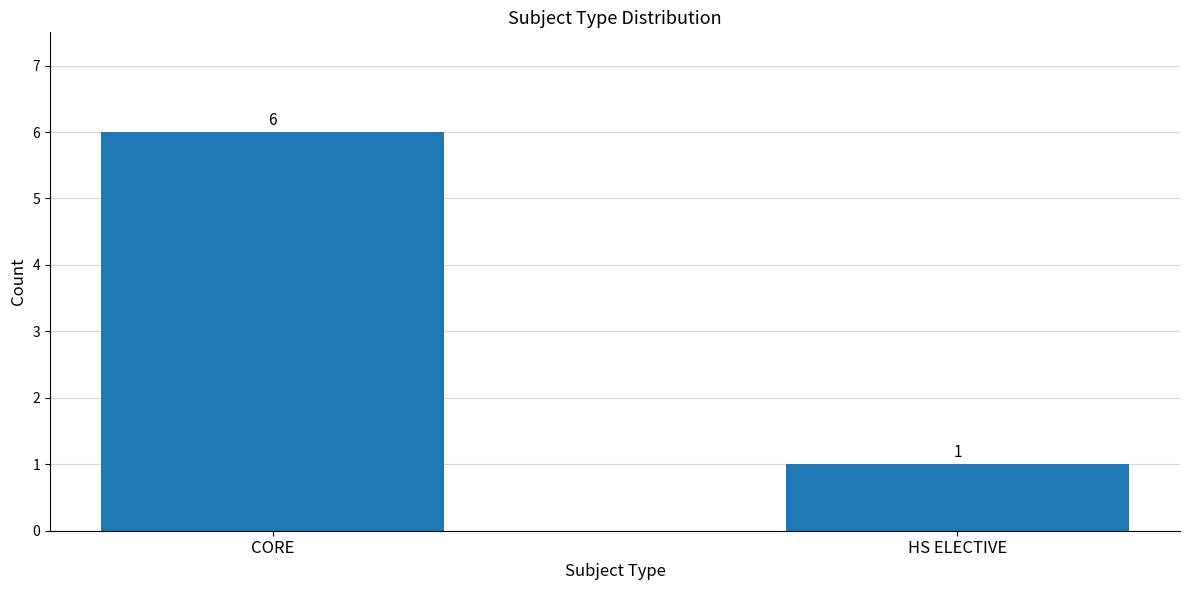

What is the ratio of the value at HS ELECTIVE to the value at CORE?

0.2